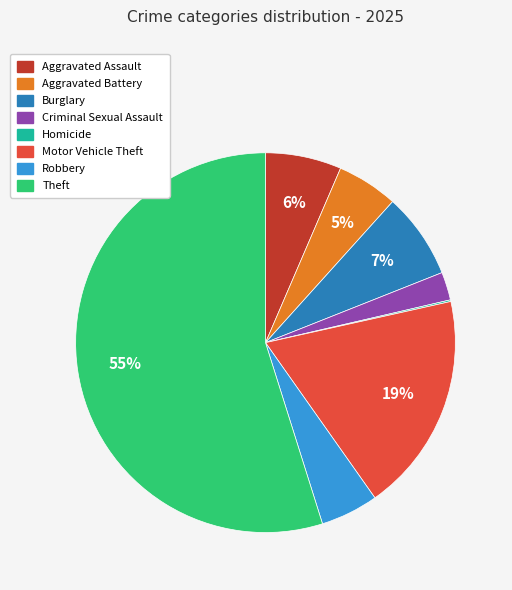

To the nearest percent, what is the average slice percentage?

12%